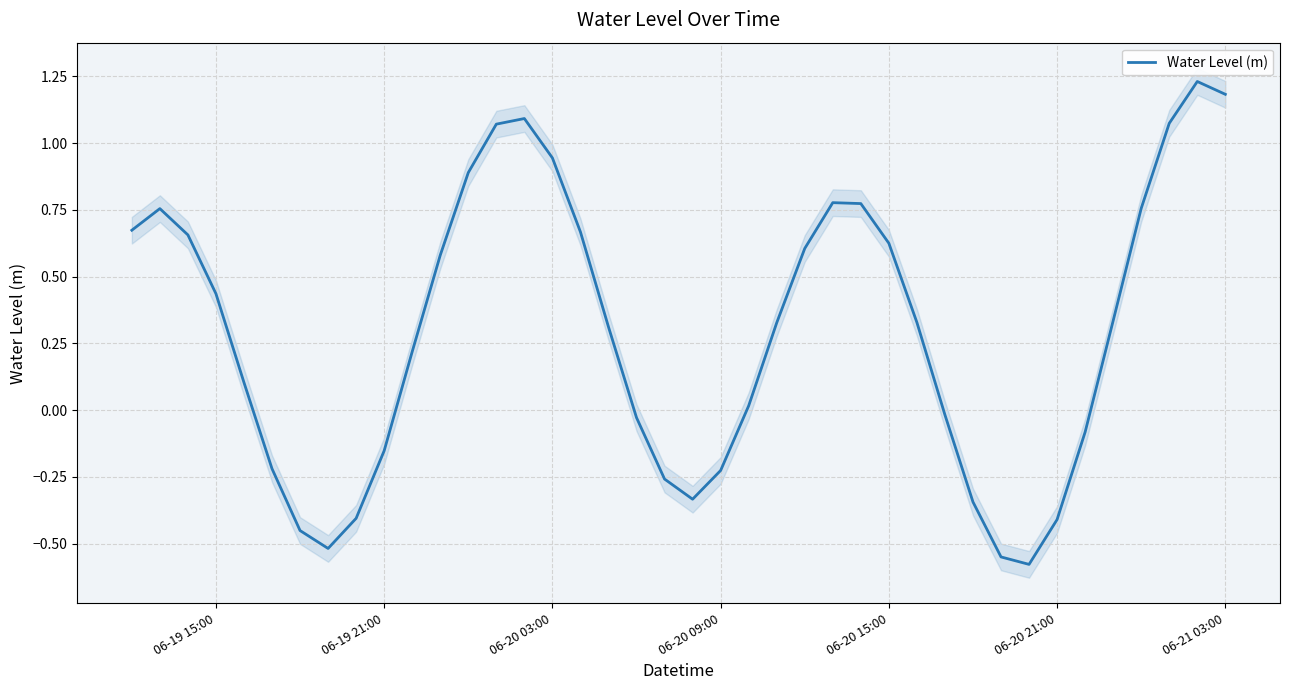

Reading left to right, what are all the values shown in this chart?

0.7	0.8	0.7	0.4	0.1	-0.2	-0.5	-0.5	-0.4	-0.2	0.2	0.6	0.9	1.1	1.1	0.9	0.7	0.3	-0.0	-0.3	-0.3	-0.2	0.0	0.3	0.6	0.8	0.8	0.6	0.3	-0.0	-0.3	-0.5	-0.6	-0.4	-0.1	0.3	0.8	1.1	1.2	1.2